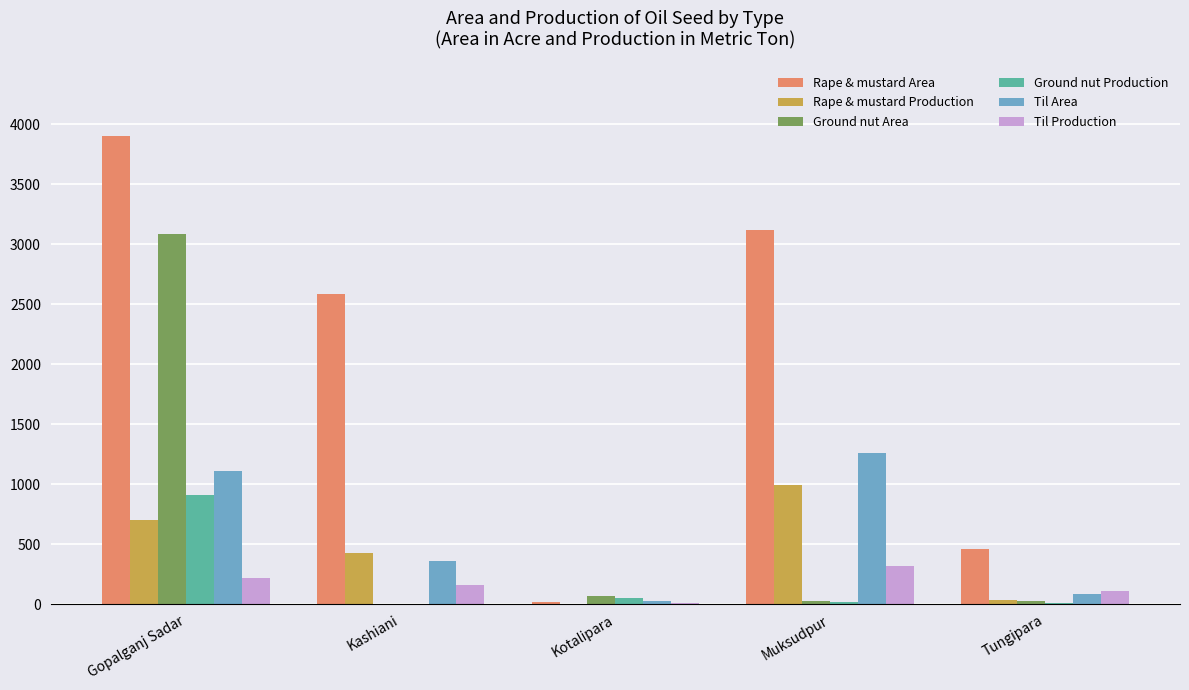

The Rape & mustard Area series shows 4965 at Muksudpur. True or false?

False